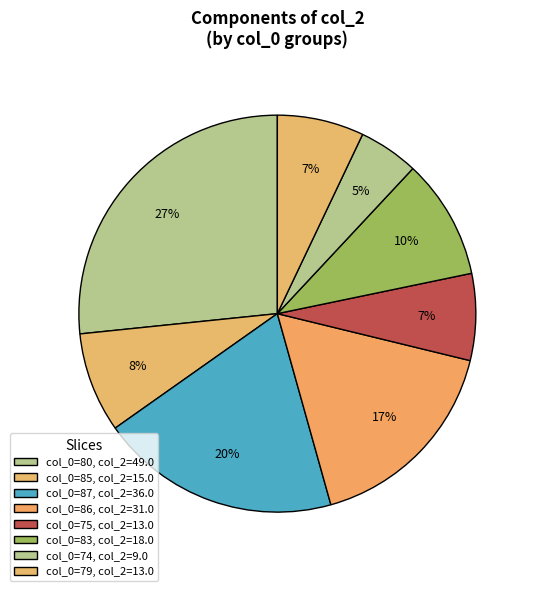

How many slices are in this pie chart?

8